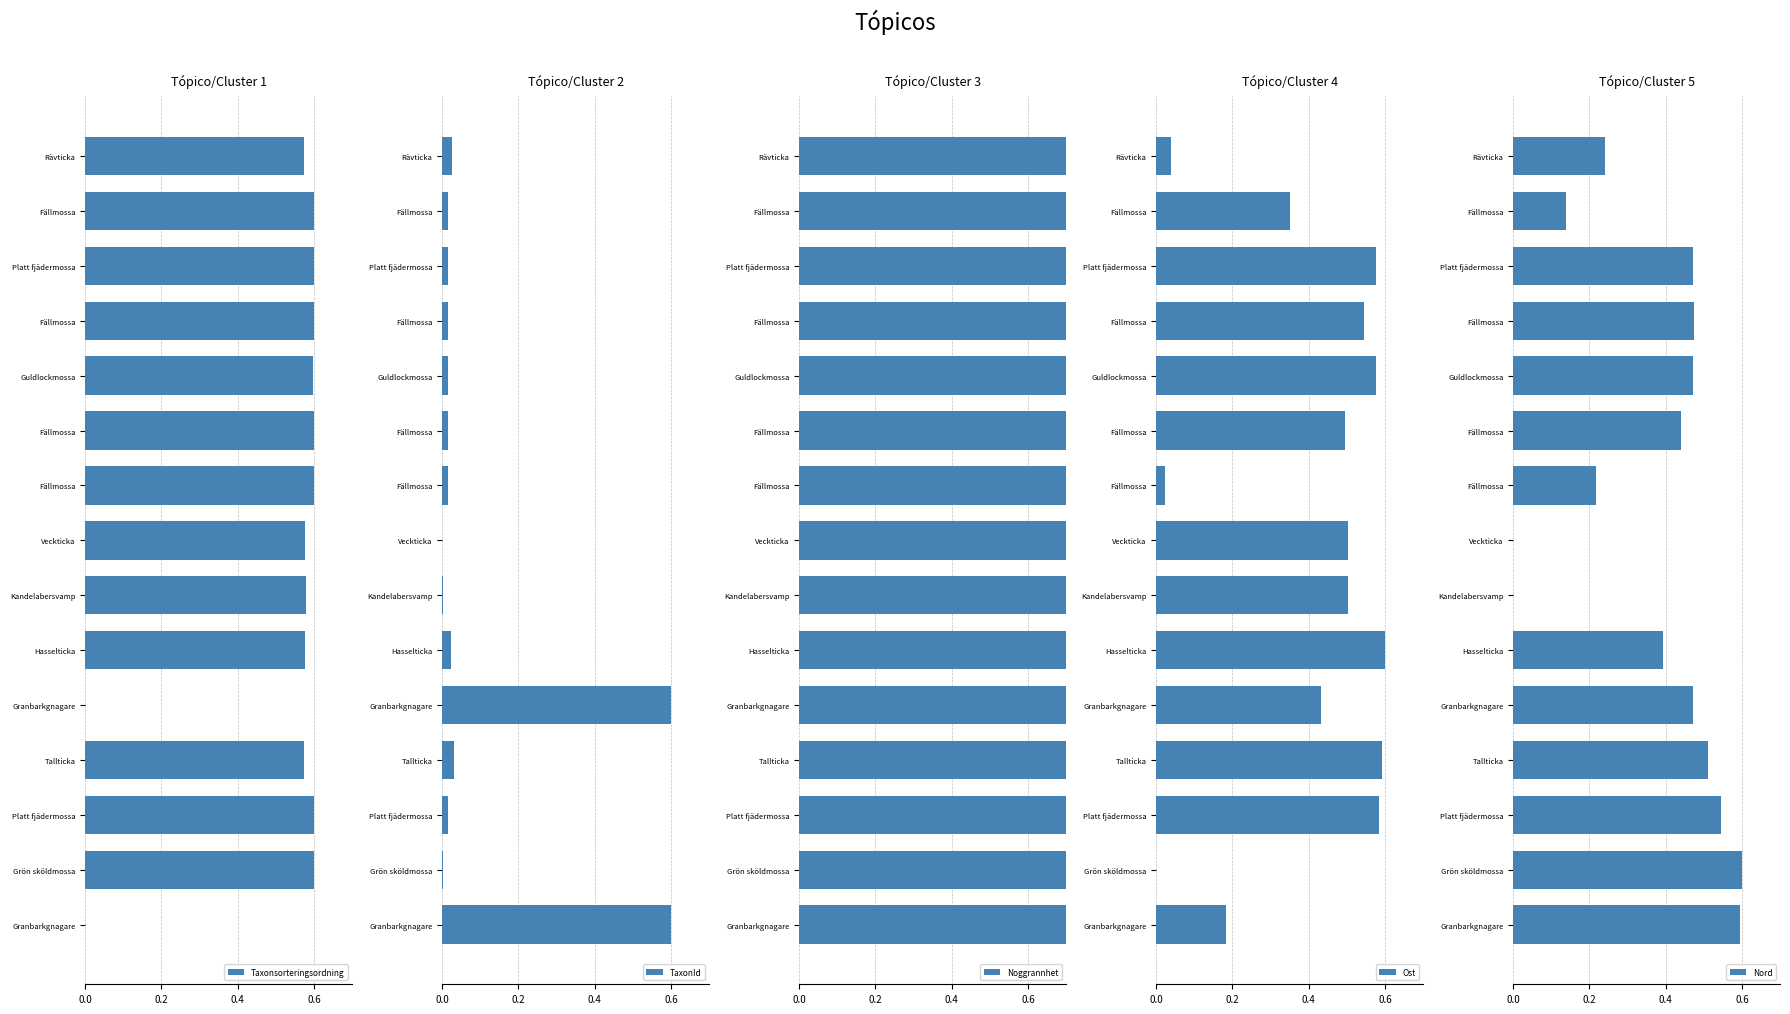

What are all the series names shown in the legend?

Taxonsorteringsordning, TaxonId, Noggrannhet, Ost, Nord